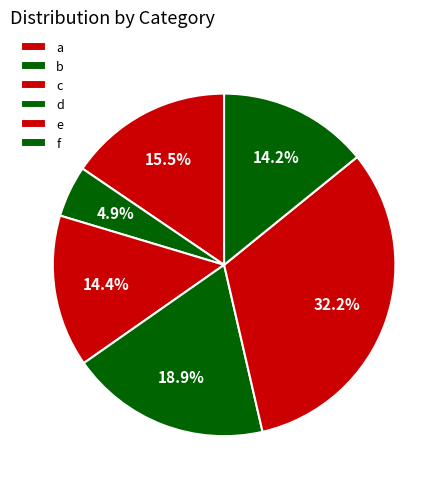

Is it true that a is 15% of the pie?

True